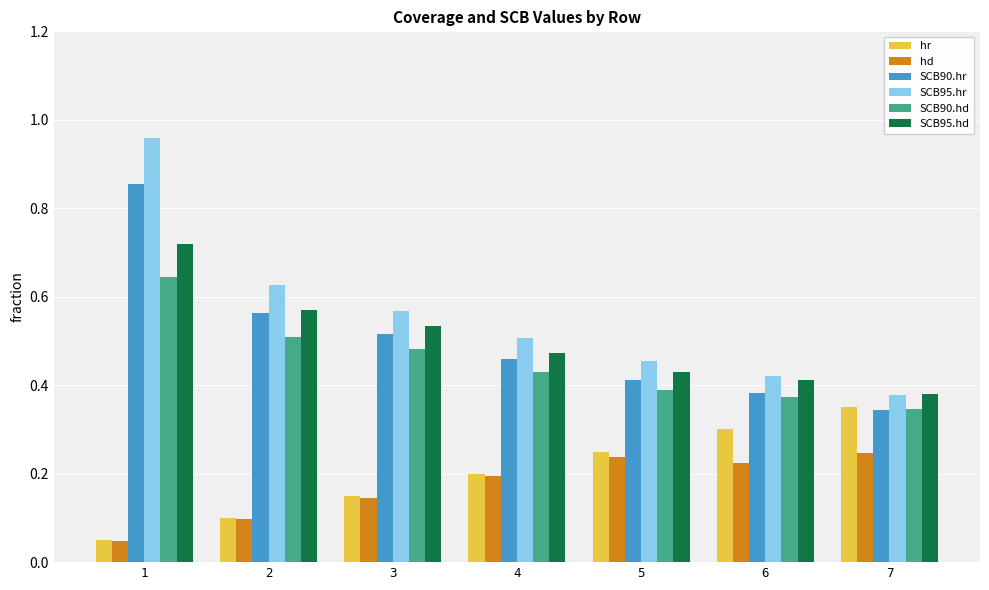

Are the bars horizontal?

No